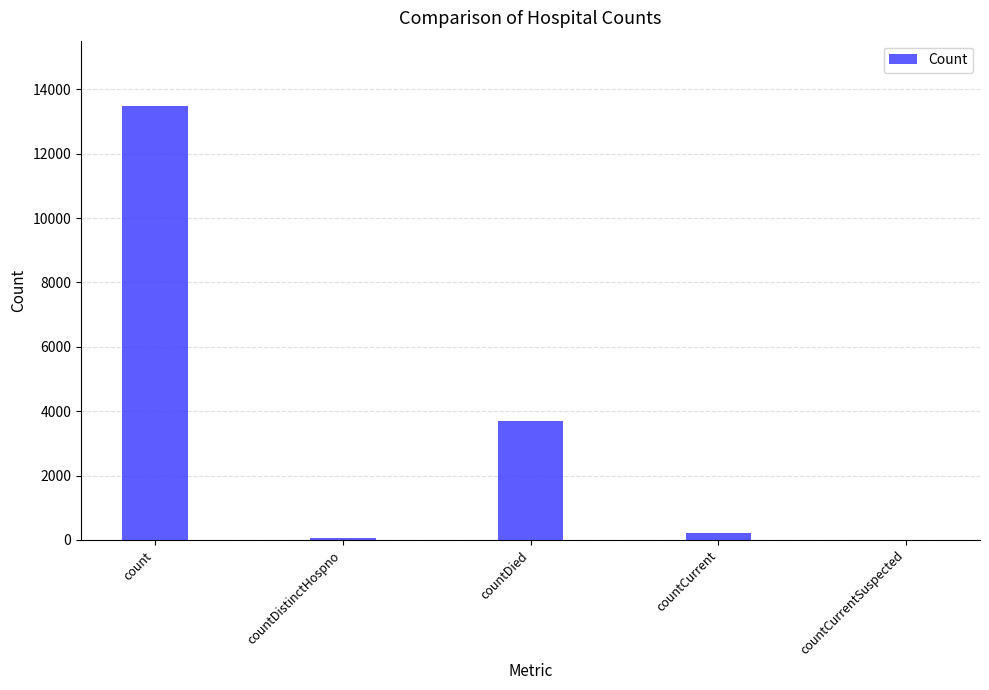

Which label corresponds to the largest value in the chart?

count